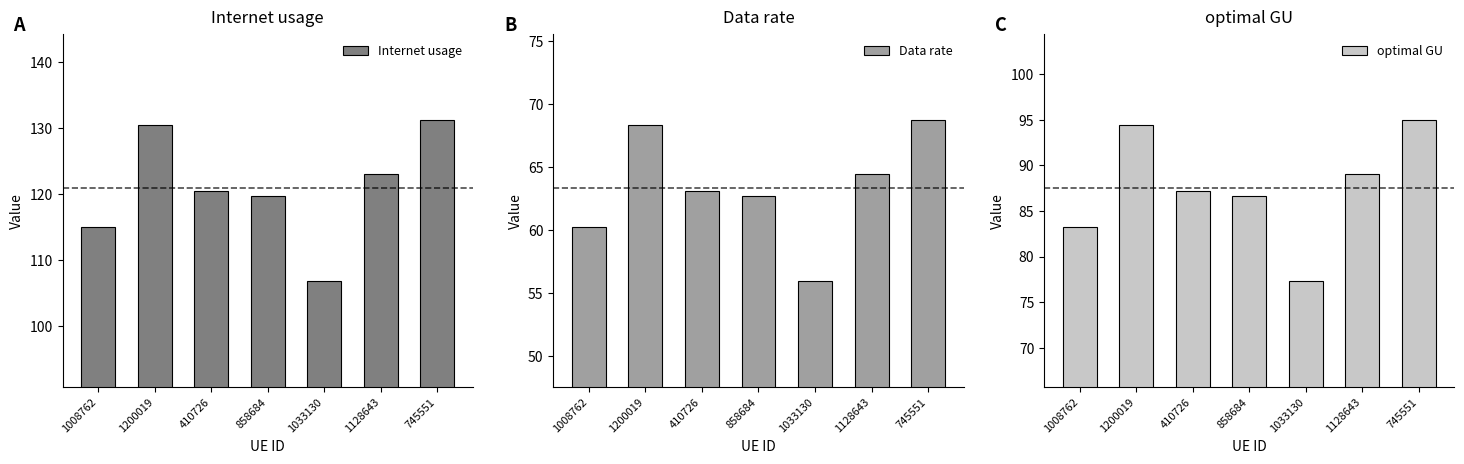

At how many categories does at least one series exceed 108?

6